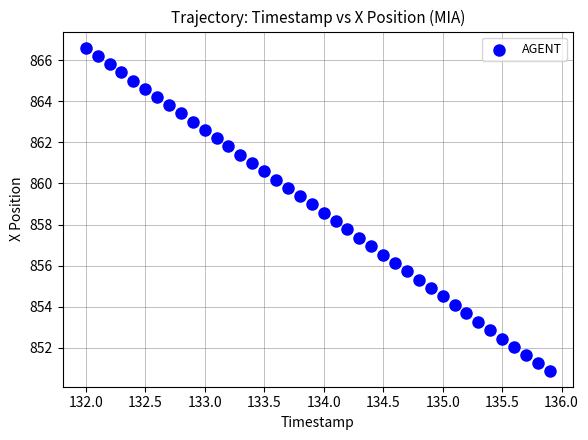

What is the range of X values (max minus min)?

3.9